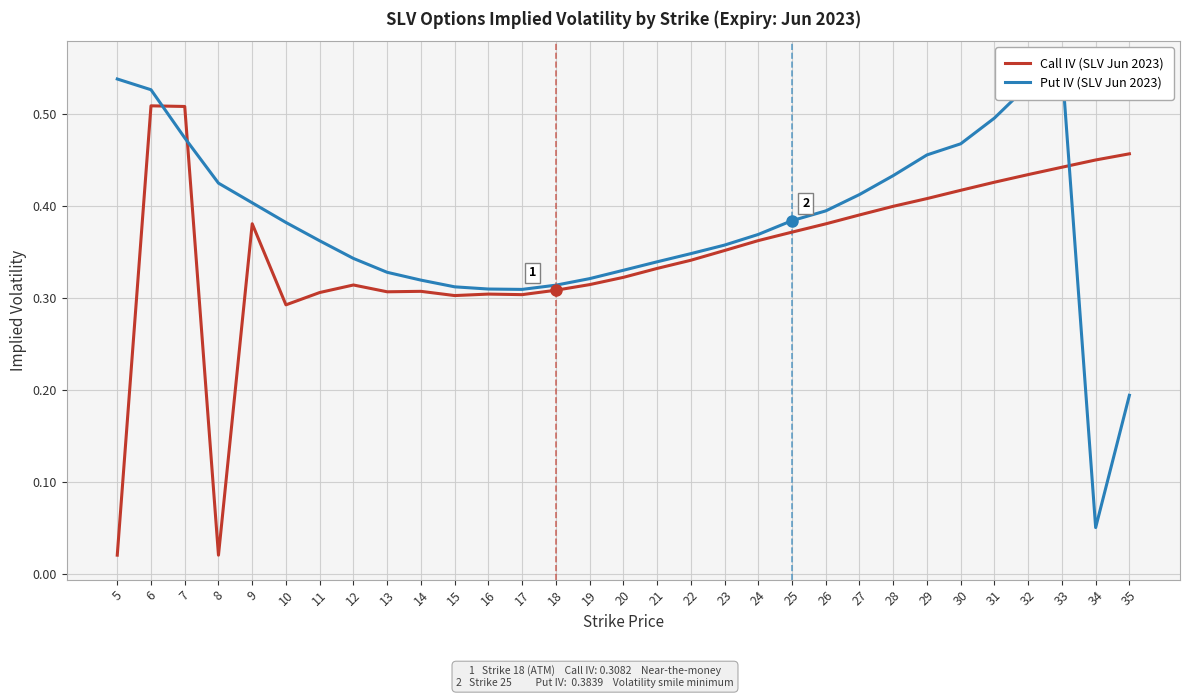

What is the value of the Put IV (SLV Jun 2023) point at the 7th from the left?

0.4